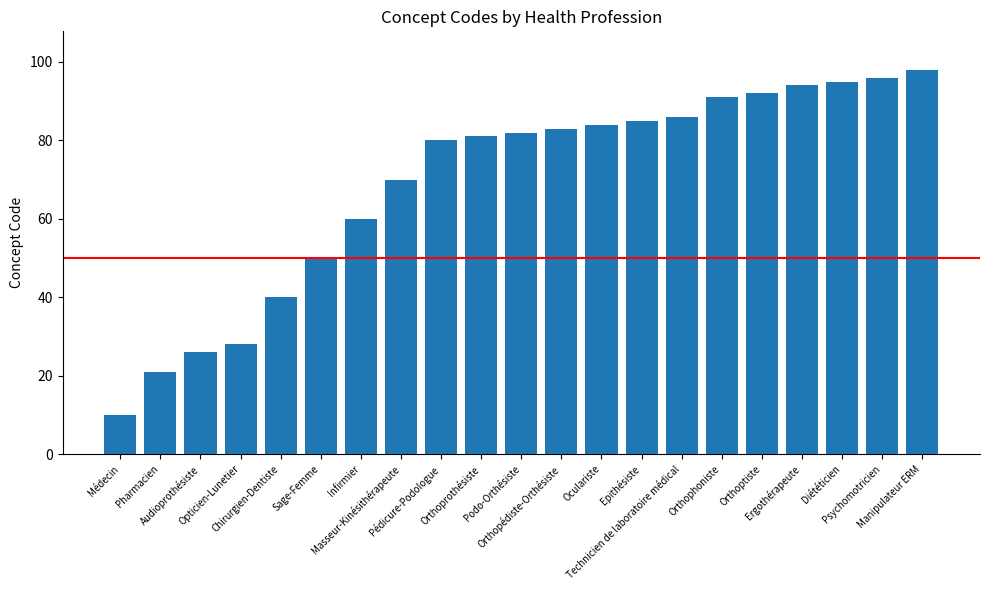

What is the label of the 7th bar from the right?

Technicien de laboratoire médical